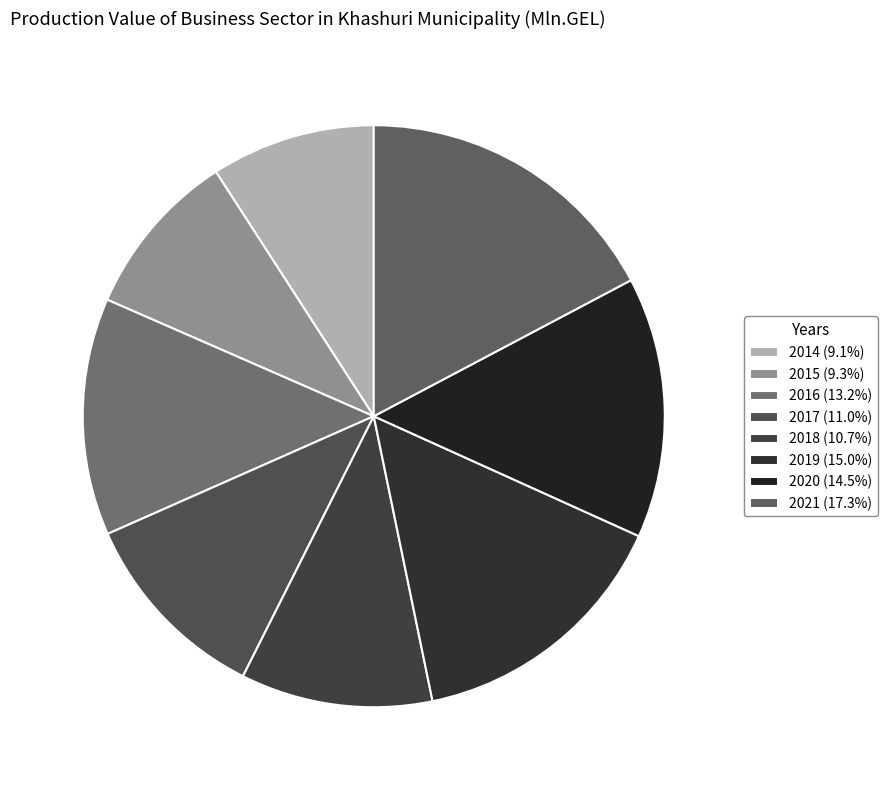

Is it true that 2020 is 1% of the pie?

False